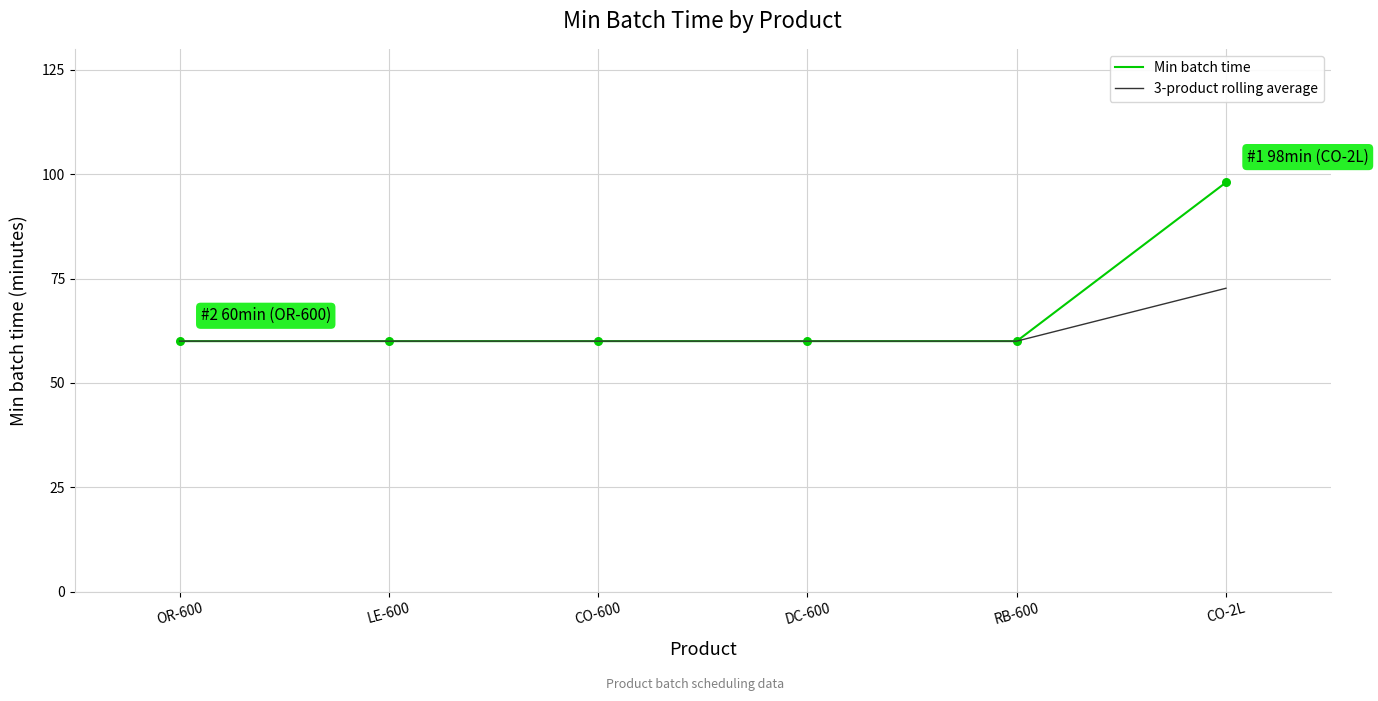

At how many categories does at least one series exceed 87?

1